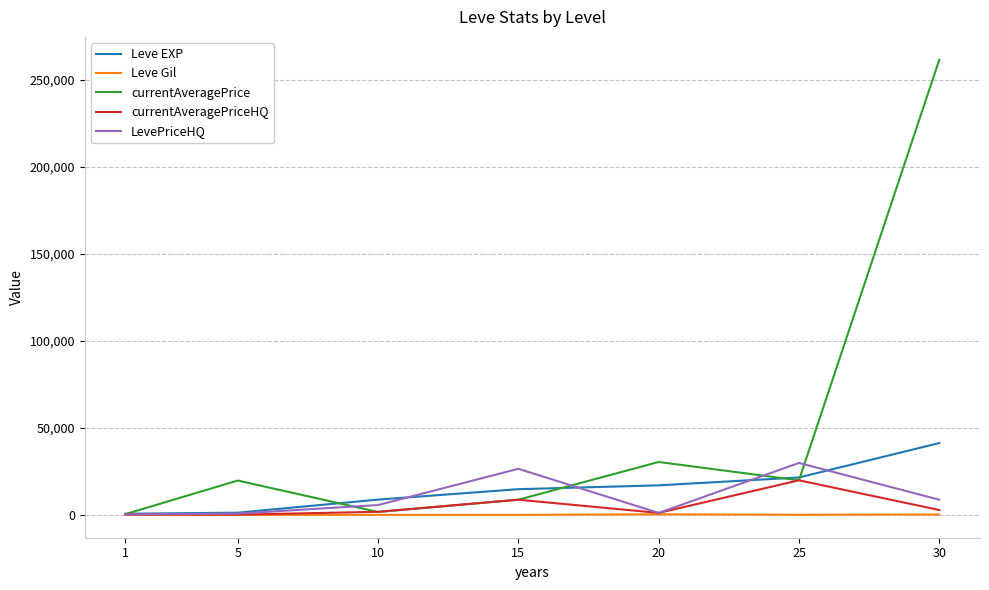

At which category is the sum across all series the highest?

30